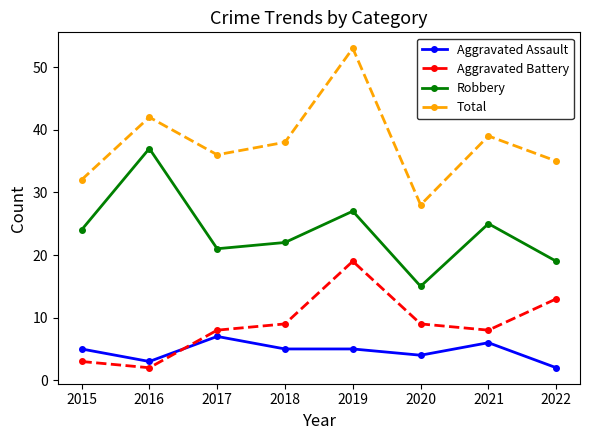

Which label corresponds to the largest value in the chart?

2019